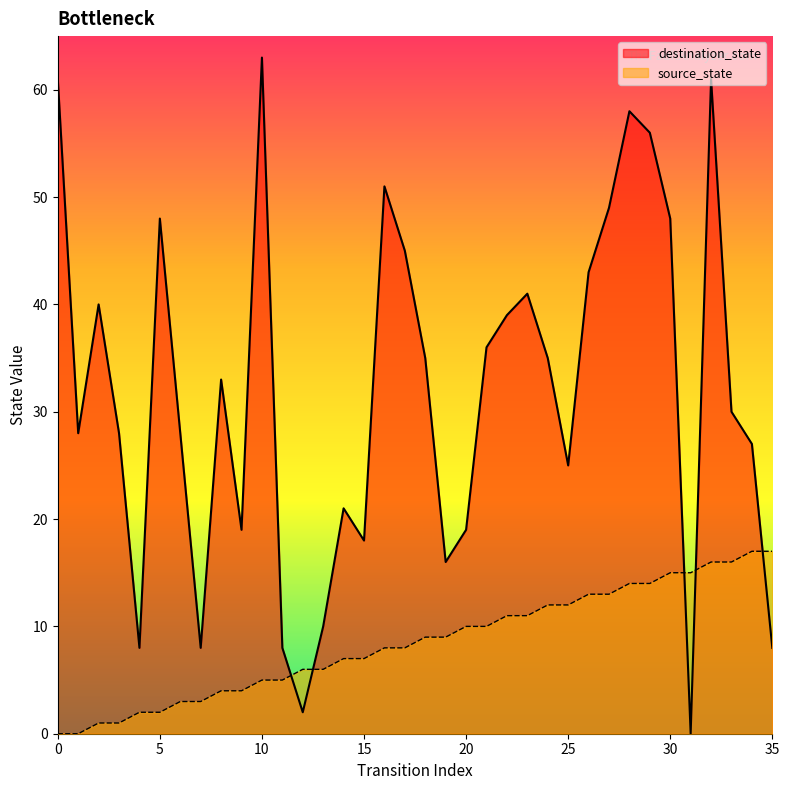

True or false: destination_state has more than 2 interior local peaks.

True